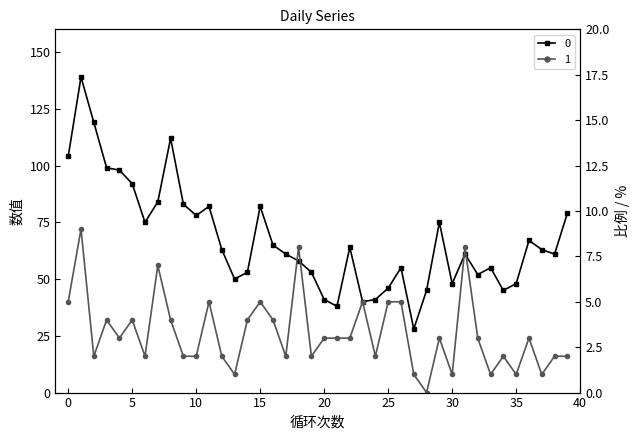

How many data points in 1 are above 3?

15